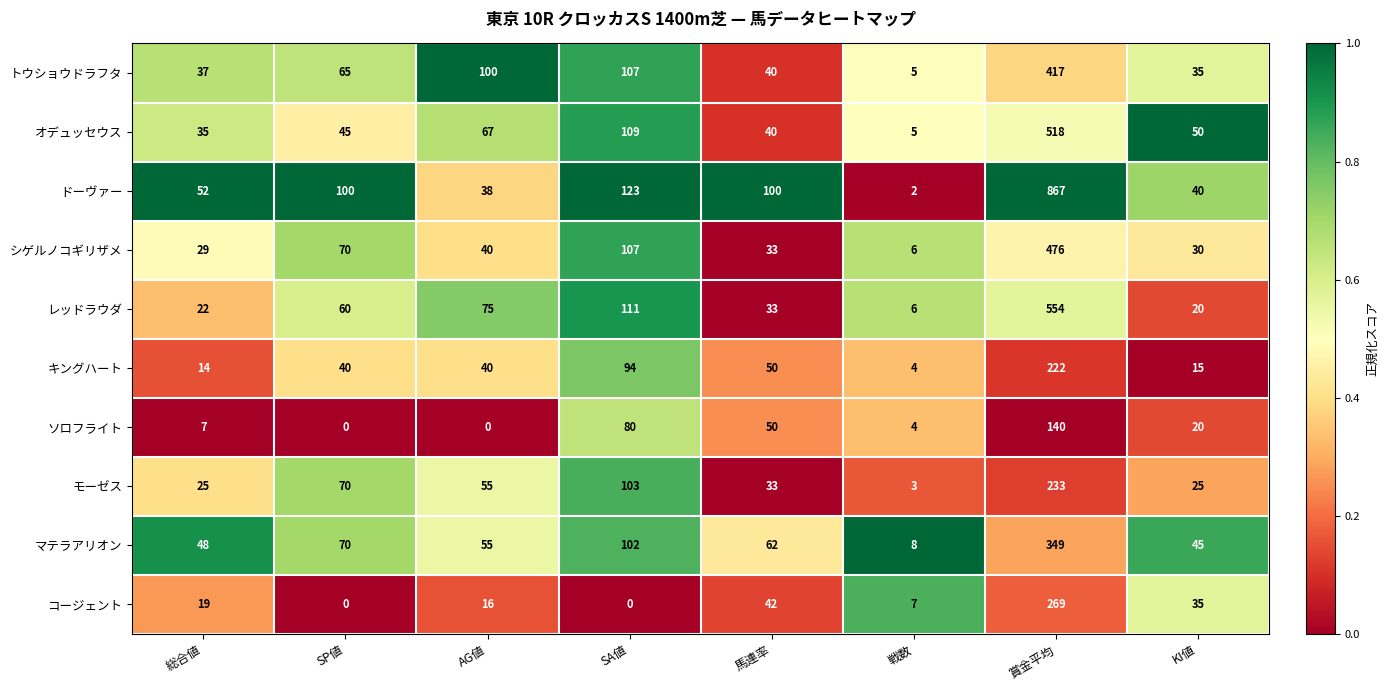

What is the total value across all series at AG値?

486